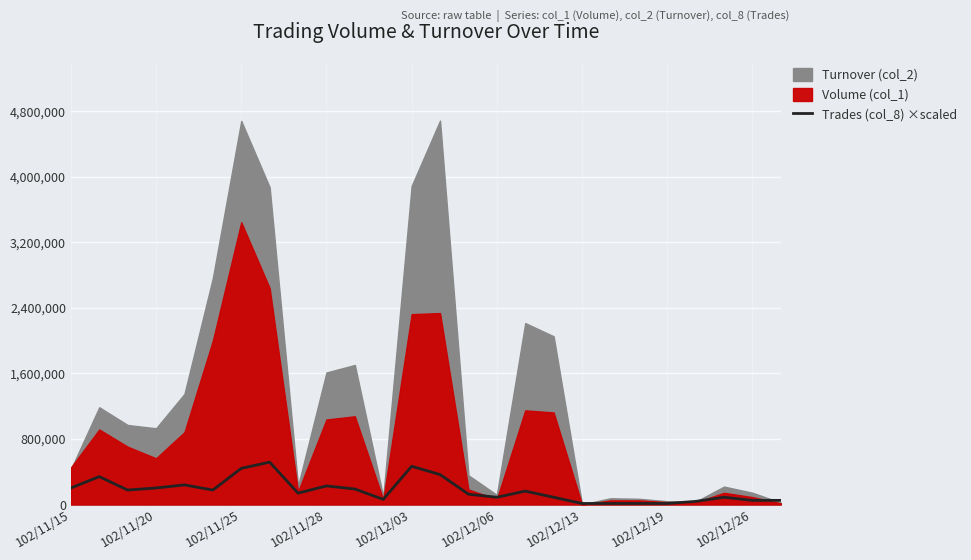

What is the smallest value displayed?

12607.3